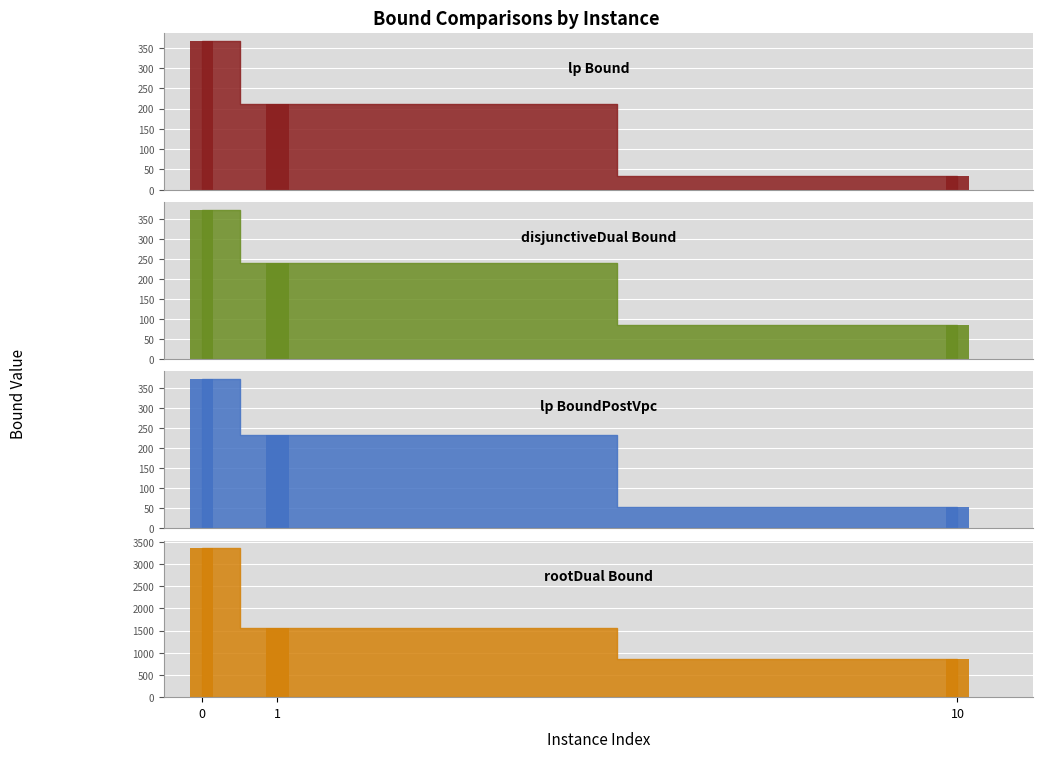

Is it true that rootDualBound equals 1548.5 at 1?

True